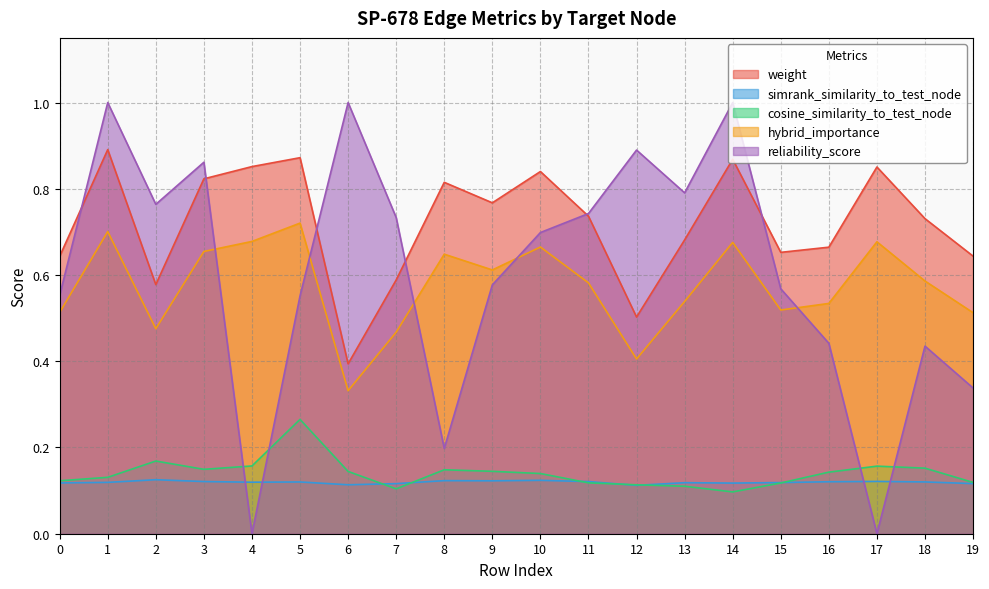

Which series has the largest range (max minus min)?

reliability_score